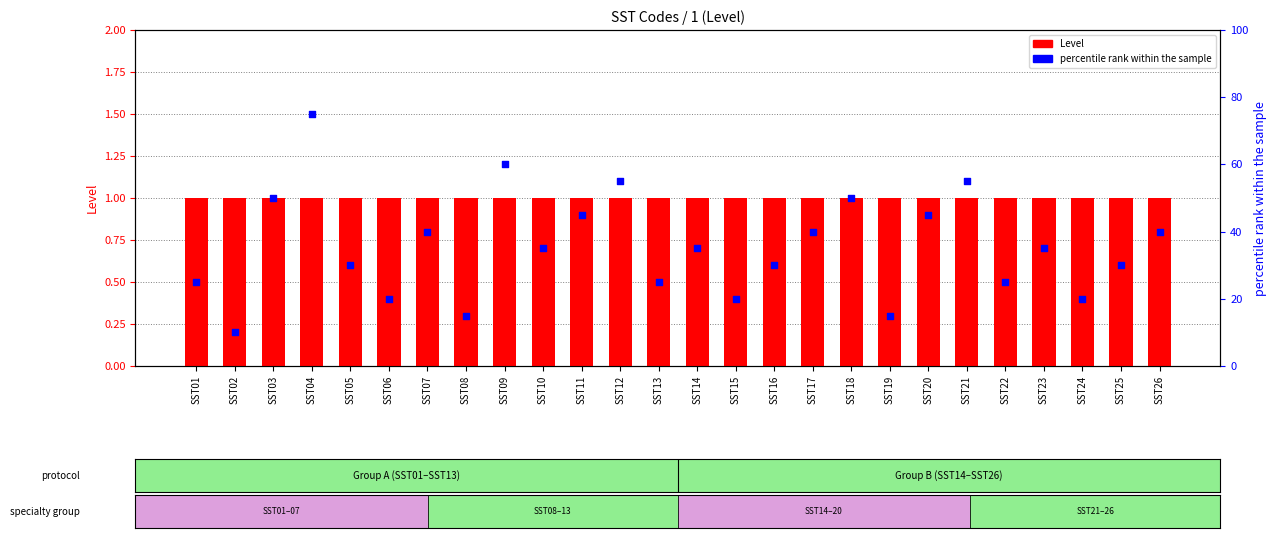

Which series has the widest spread of Y values?

percentile rank within the sample